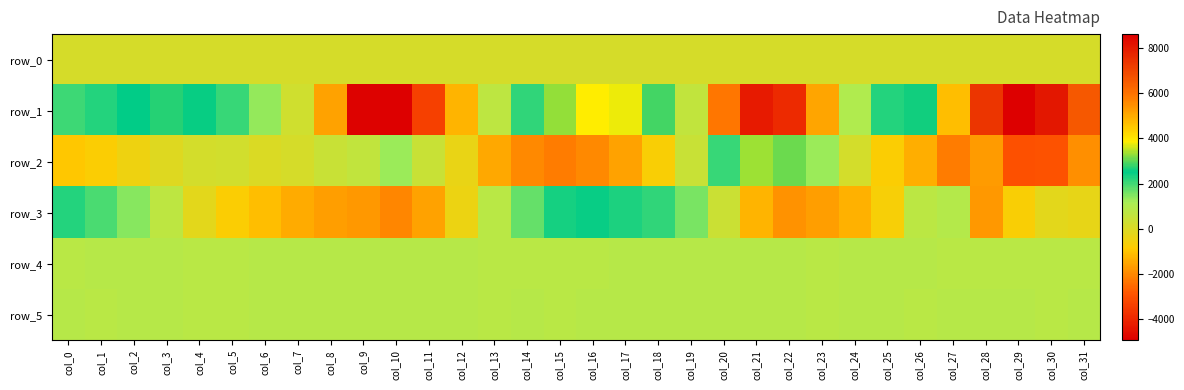

What is the maximum value shown in the chart?

8615.0